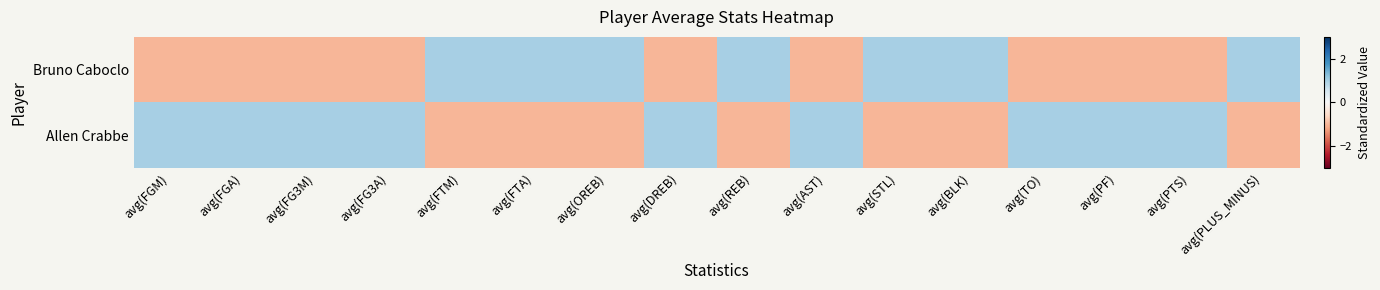

Rank the series by their maximum value, from lowest to highest.

Bruno Caboclo, Allen Crabbe